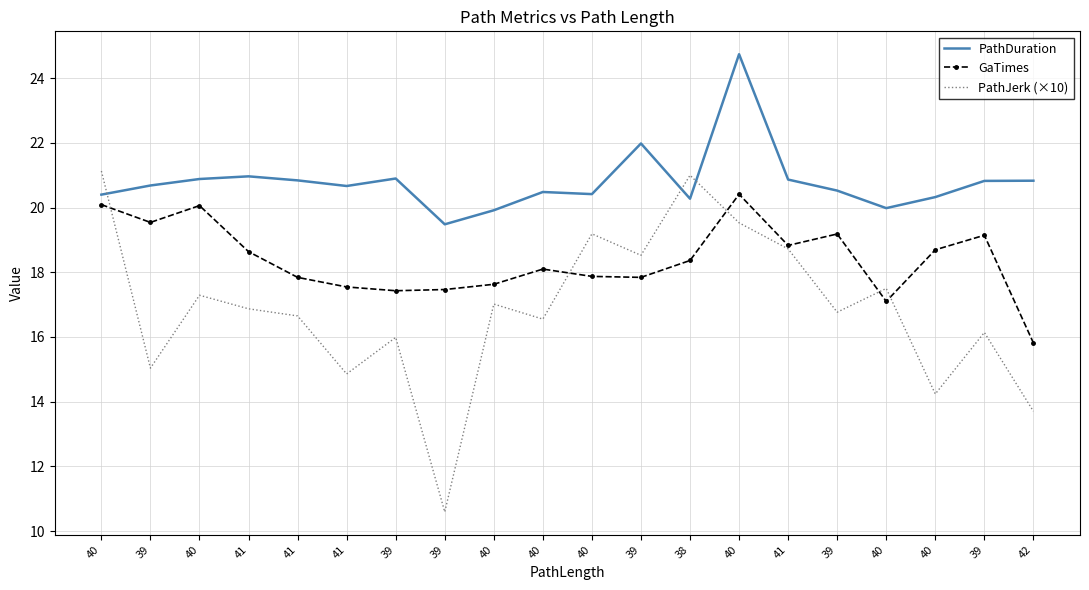

What are all the series names shown in the legend?

PathDuration, GaTimes, PathJerk (×10)